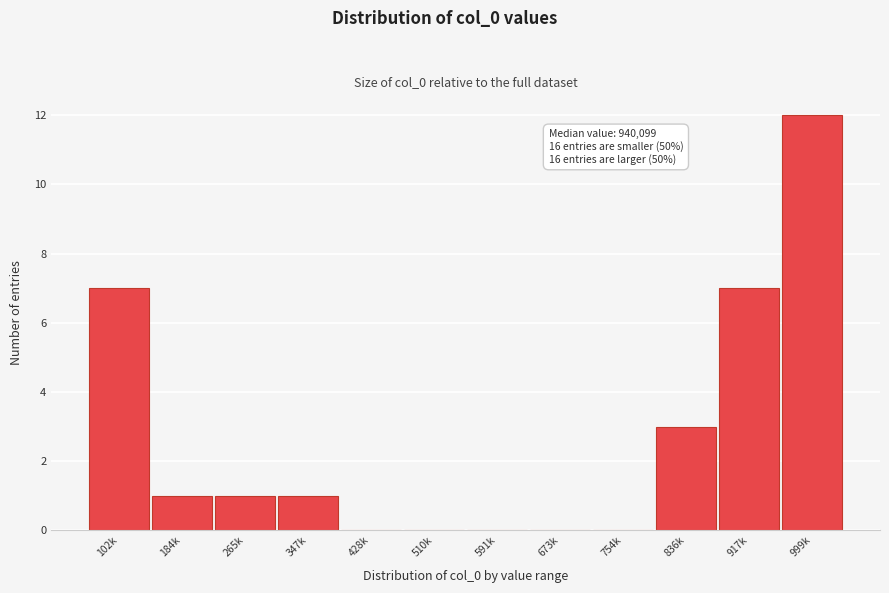

Reading right to left, extract all data points from this chart.

999k=12	917k=7	836k=3	754k=0	673k=0	591k=0	510k=0	428k=0	347k=1	265k=1	184k=1	102k=7